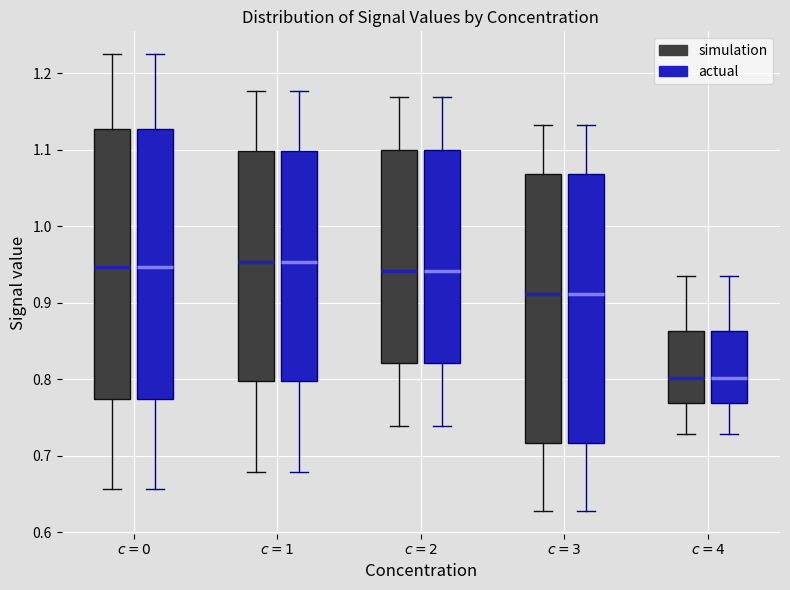

Reading left to right, read every box against the y-axis: the position of its median line, the range the box covers, and the ends of its whiskers. The values are not printed on the chart, so give them approximately, as read against the axis.

$c=0$ (simulation): median 0.95, box 0.77 to 1.13, whiskers 0.66 to 1.22
$c=0$ (actual): median 0.95, box 0.77 to 1.13, whiskers 0.66 to 1.22
$c=1$ (simulation): median 0.95, box 0.80 to 1.10, whiskers 0.68 to 1.18
$c=1$ (actual): median 0.95, box 0.80 to 1.10, whiskers 0.68 to 1.18
$c=2$ (simulation): median 0.94, box 0.82 to 1.10, whiskers 0.74 to 1.17
$c=2$ (actual): median 0.94, box 0.82 to 1.10, whiskers 0.74 to 1.17
$c=3$ (simulation): median 0.91, box 0.72 to 1.07, whiskers 0.63 to 1.13
$c=3$ (actual): median 0.91, box 0.72 to 1.07, whiskers 0.63 to 1.13
$c=4$ (simulation): median 0.80, box 0.77 to 0.86, whiskers 0.73 to 0.93
$c=4$ (actual): median 0.80, box 0.77 to 0.86, whiskers 0.73 to 0.93